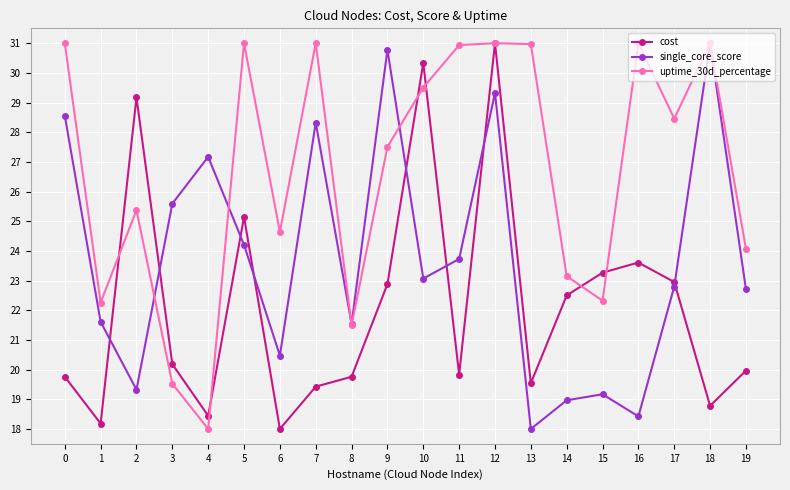

What is the sum of the cost values at 1 and 3?

38.4